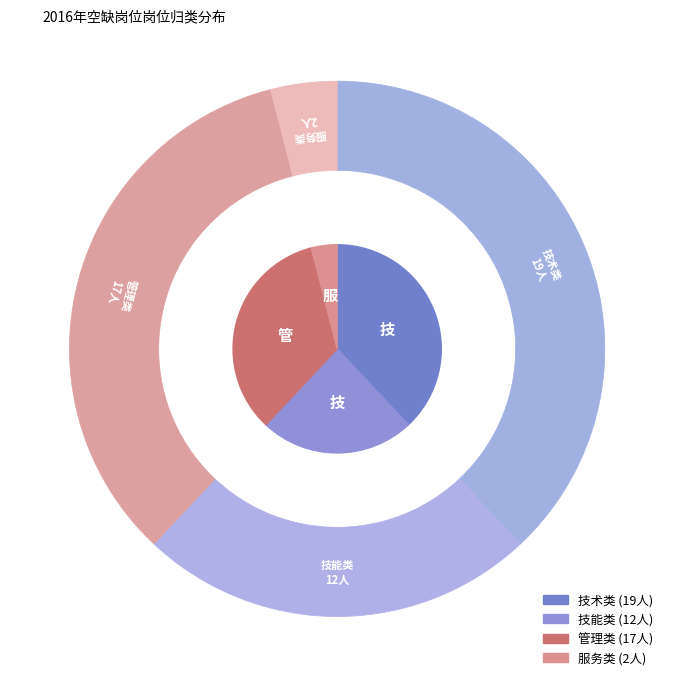

True or false: 管理类 accounts for 44% of the total.

False